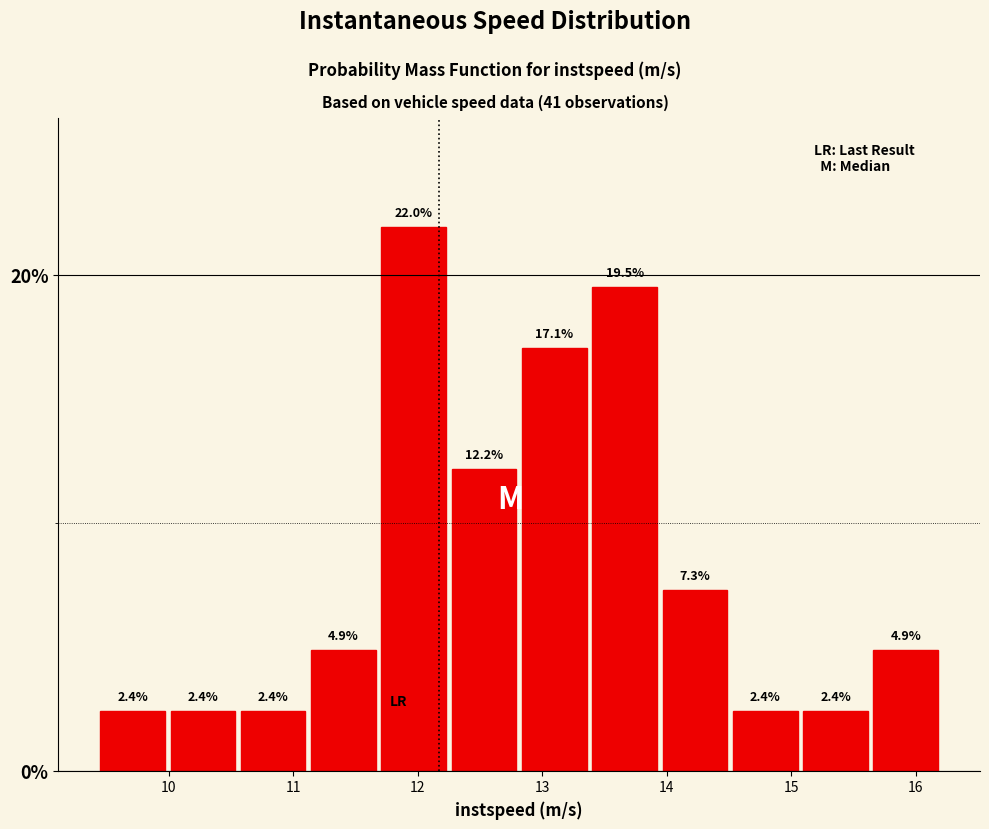

How tall is the bar that spans 15.6 to 16.2 on the x-axis? The bar edges are not printed on the chart, so give them approximately, as read against the axis.

4.9